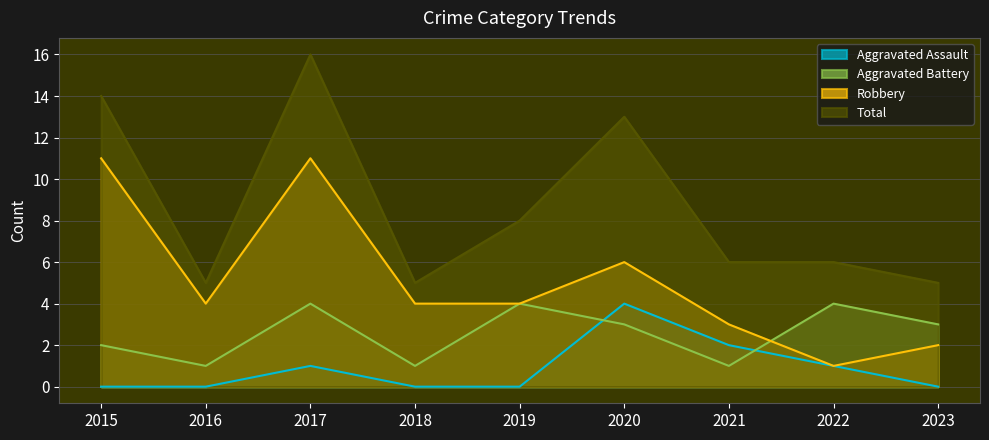

True or false: Aggravated Assault has more than 2 interior local peaks.

False